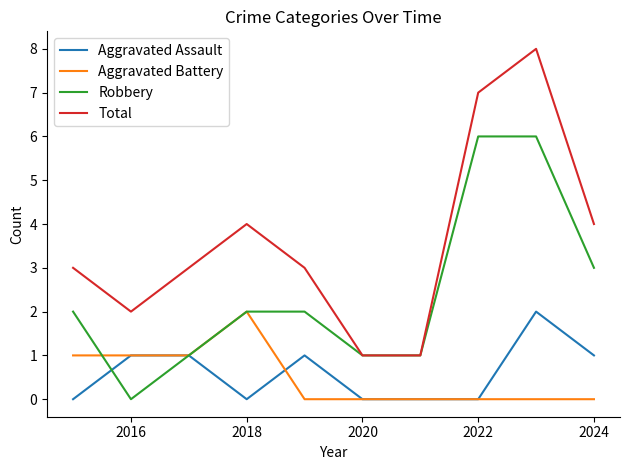

What is the greatest value displayed?

8